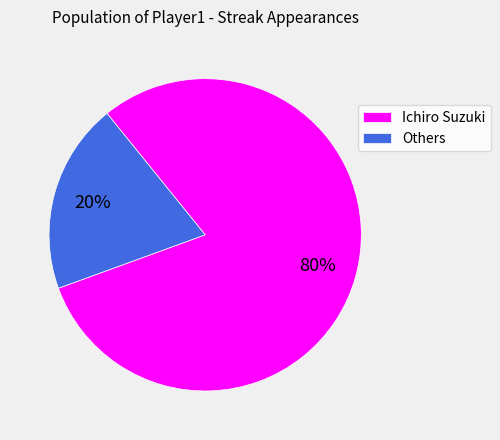

To the nearest percent, what percentage of the pie is Ichiro Suzuki?

80%